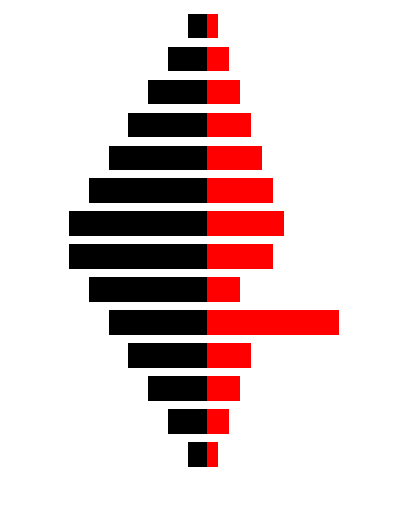

Which series has the largest range (max minus min)?

Left